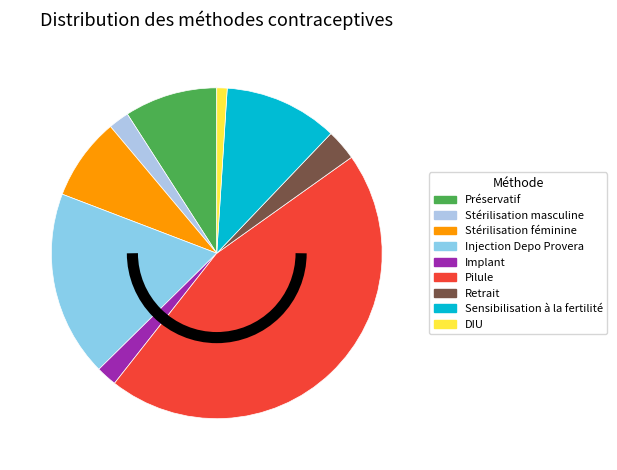

Is the sum of Pilule and Stérilisation masculine greater than half?

No